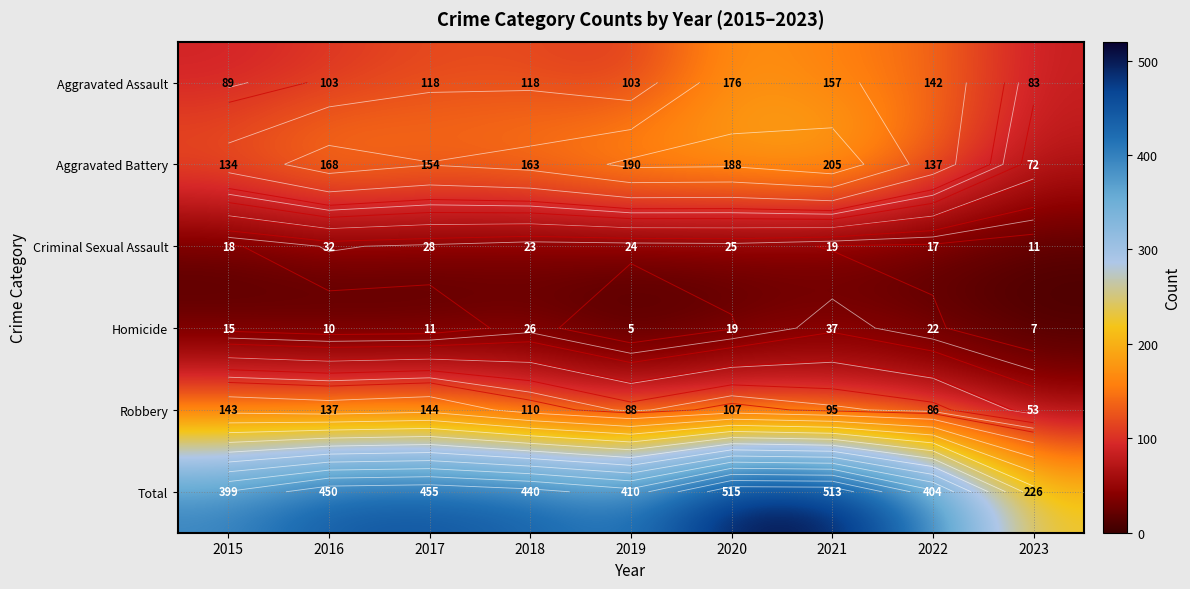

Between 2020 and 2021, which is larger?

2020